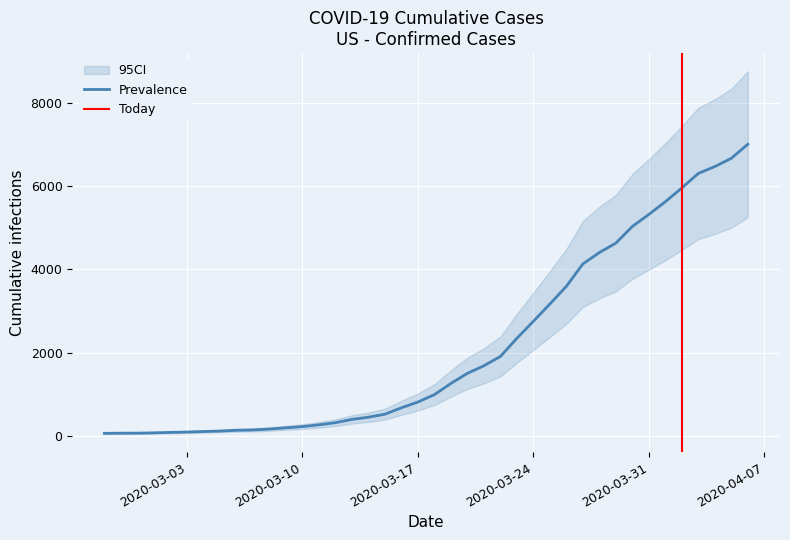

Is this an area chart (filled region under the line)?

No